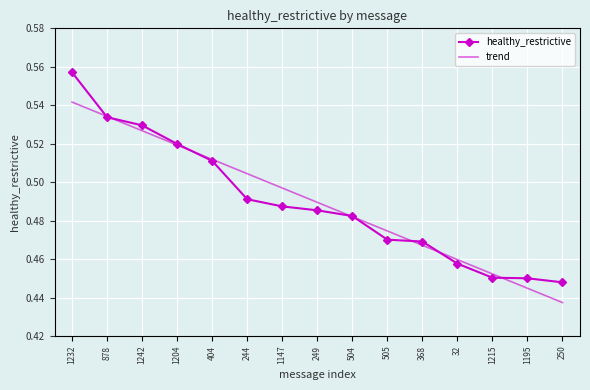

Is it true that trend equals 0.9 at 1204?

False